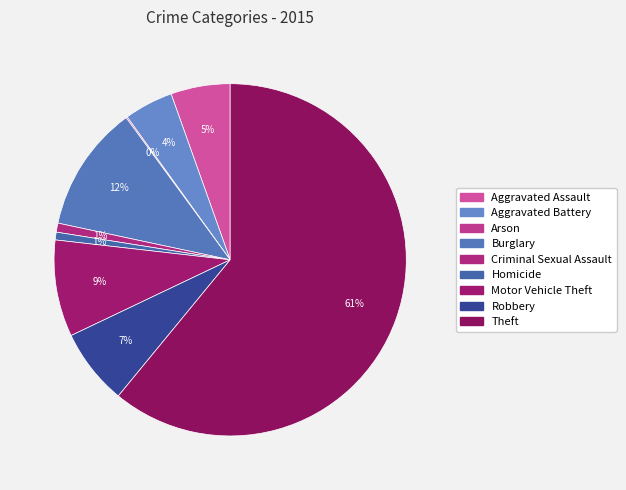

Count the number of slices in the pie.

9